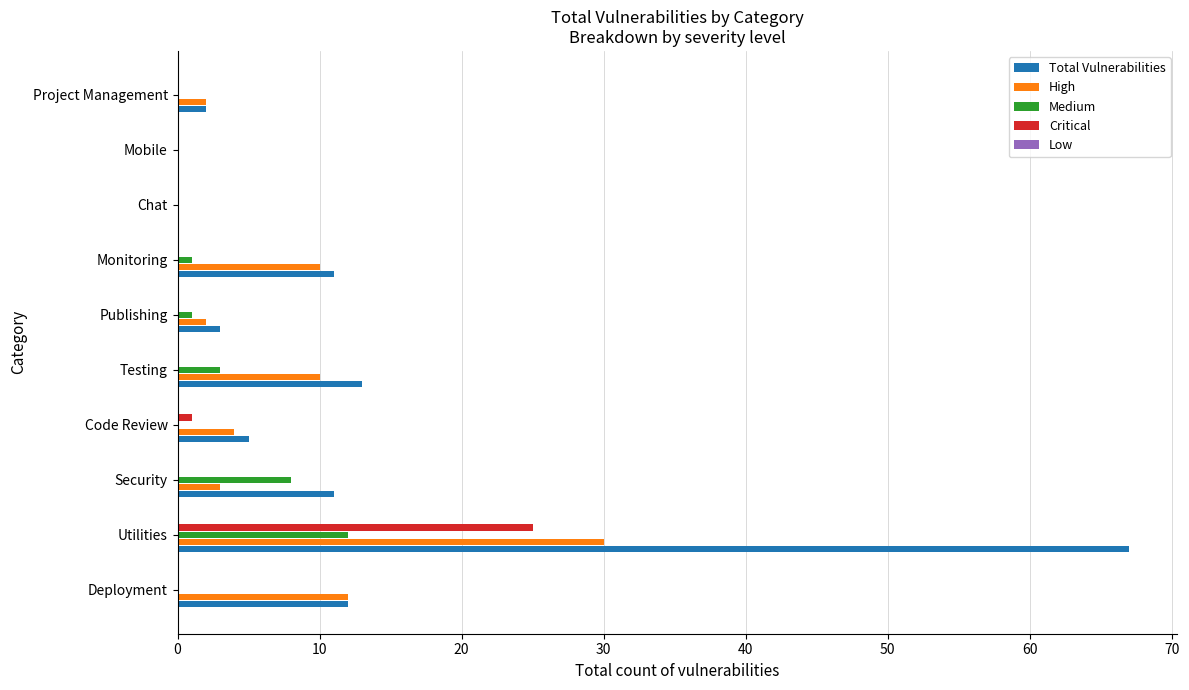

True or false: Medium has a value of 4 at Mobile.

False